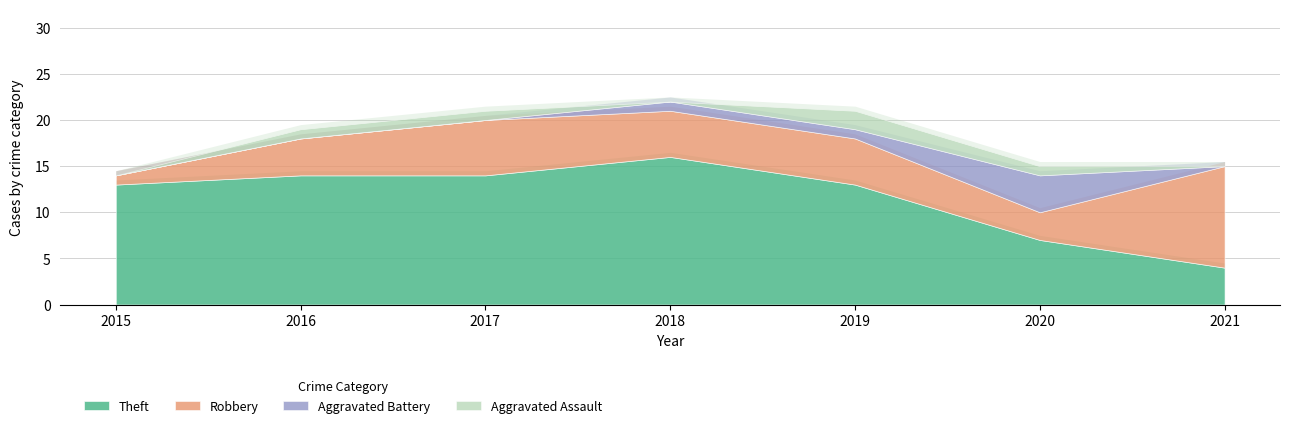

Which label corresponds to the smallest value in the chart?

2015